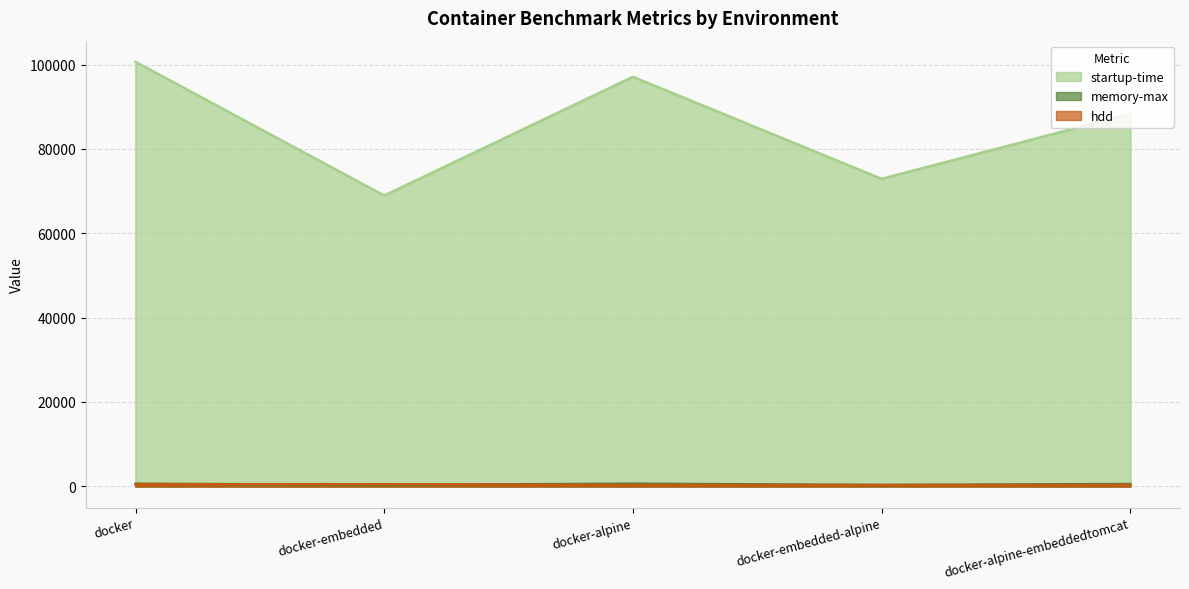

What position from the right is docker?

5